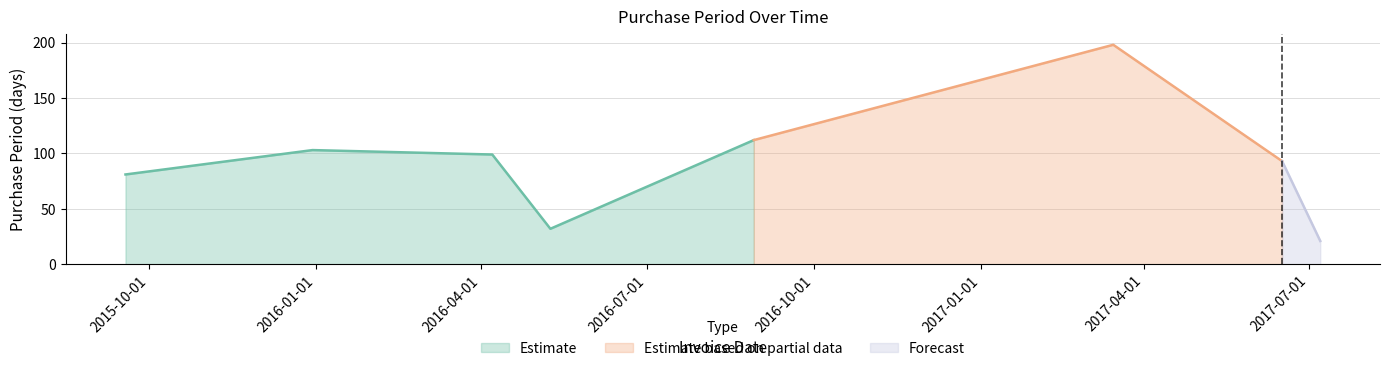

The value at 2016-04-07 is 99. True or false?

True